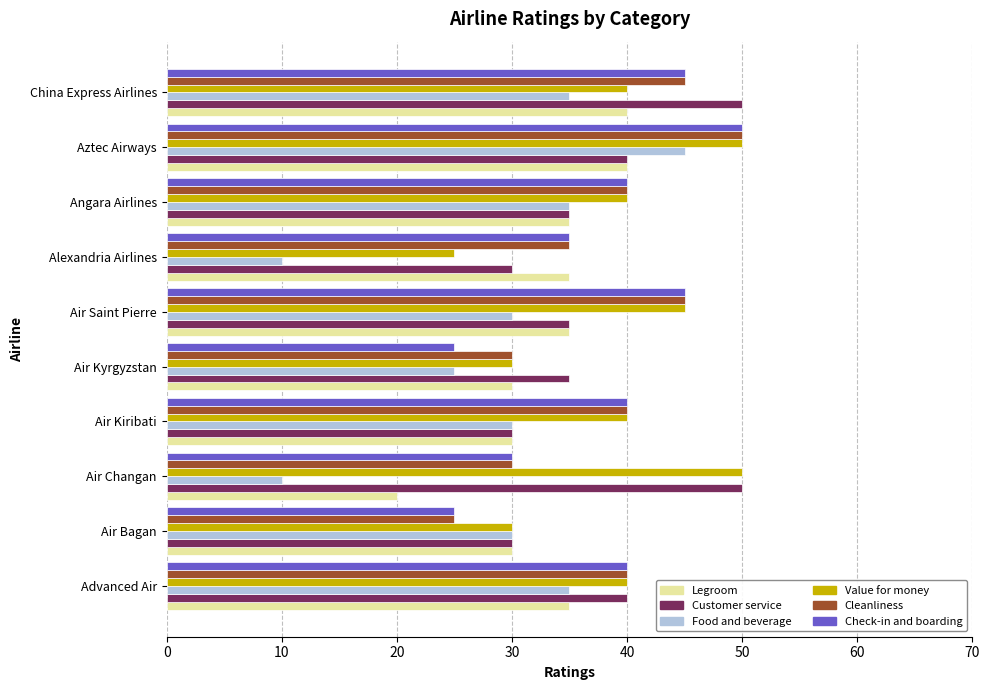

What is the sum of all Legroom values?

330